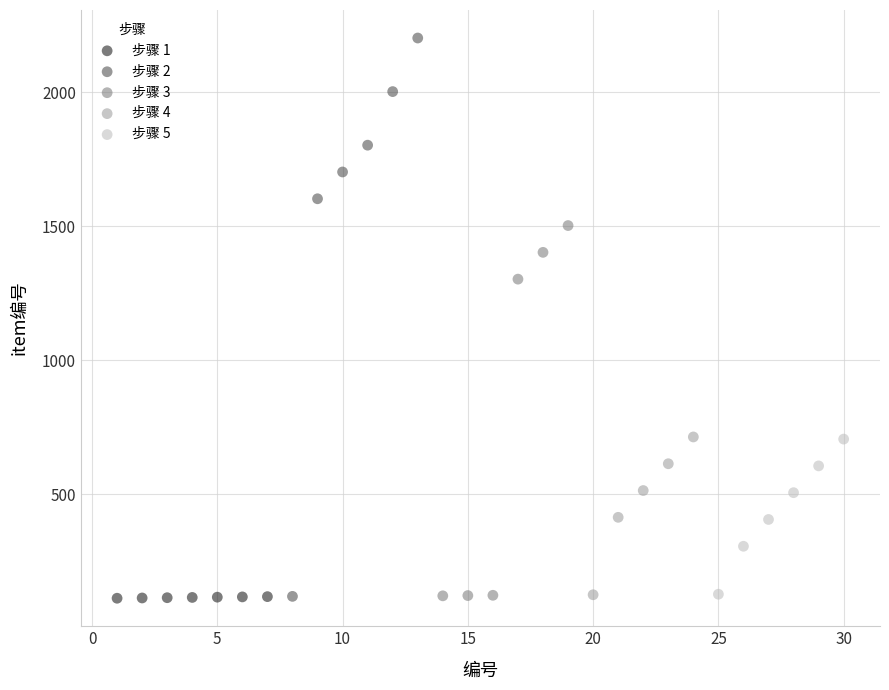

Which series contains the highest Y value?

步骤 2